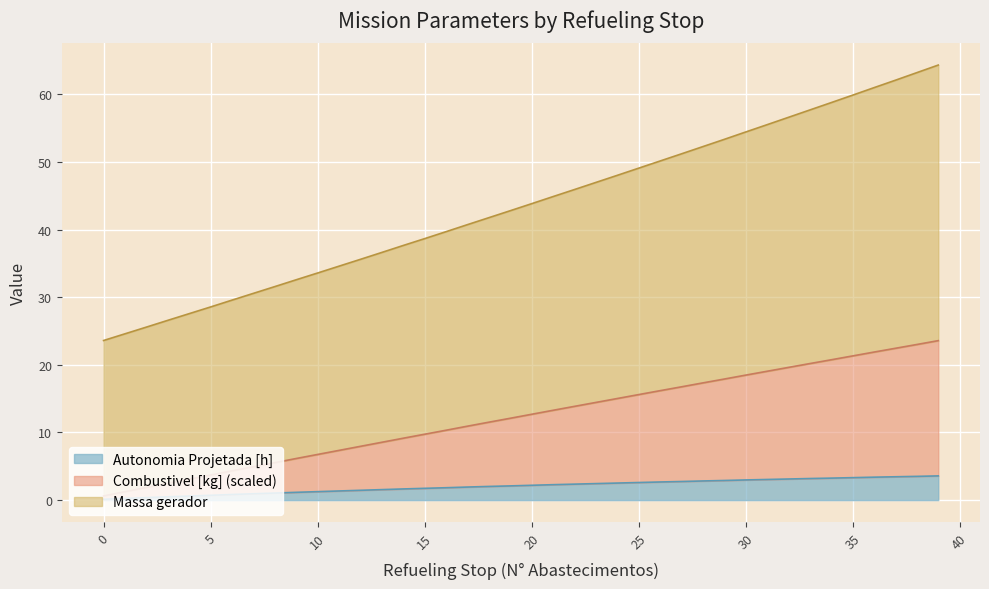

How many series are shown in this chart?

3